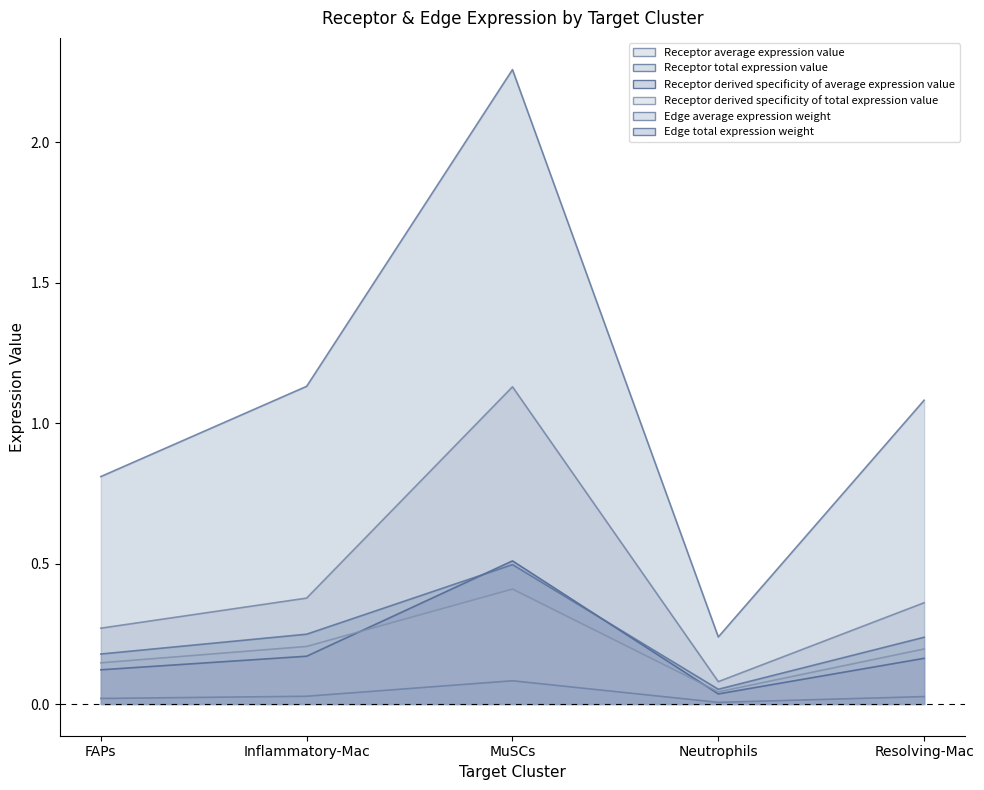

True or false: Receptor derived specificity of total expression value has a value of 0.0 at Neutrophils.

False